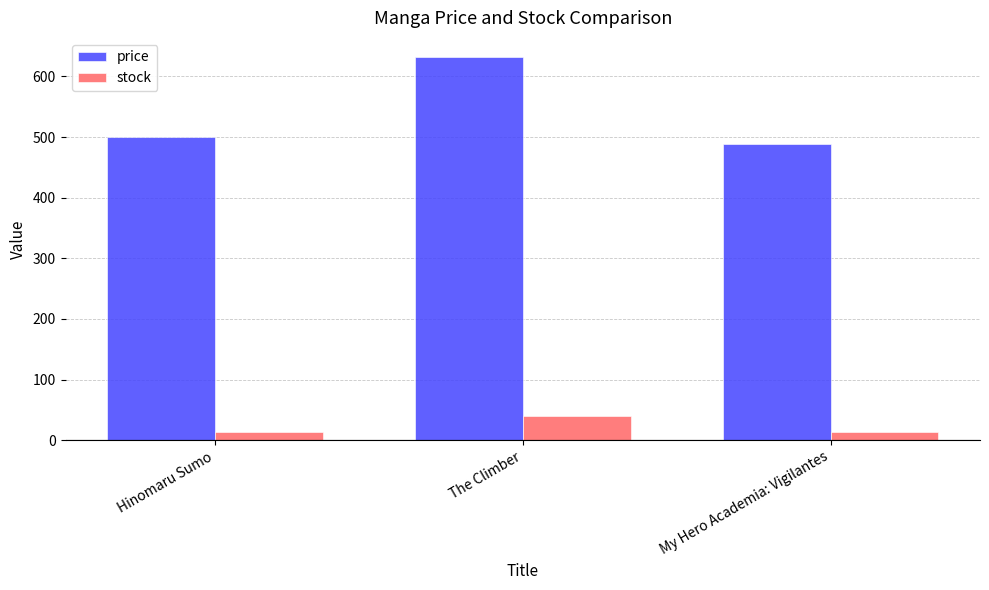

What is the difference between the maximum and minimum values in the stock series?

26